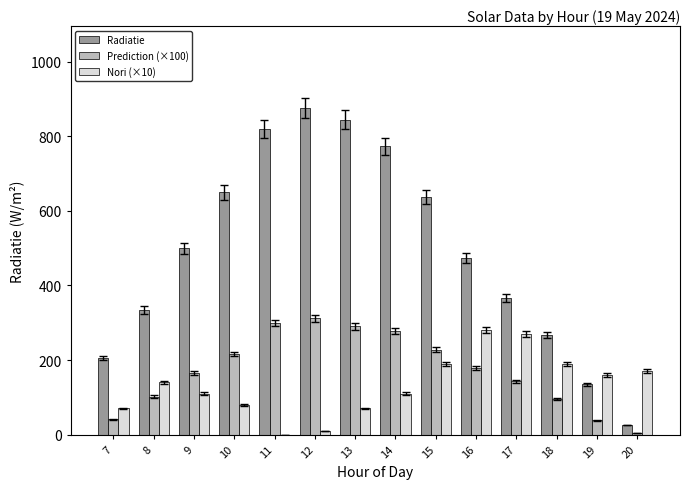

What is the difference between the Nori (×10) values at 11 and 12?

10.0